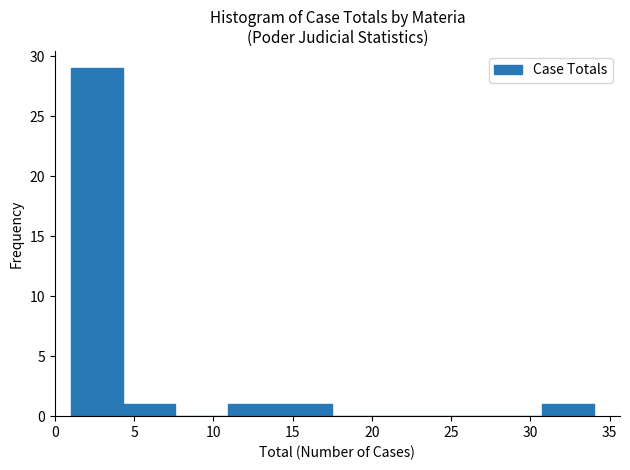

How tall is the bar that spans 10.9 to 14.2 on the x-axis? Neither the bar edges nor the heights are printed on the chart, so give them approximately, as read against the axes.

1